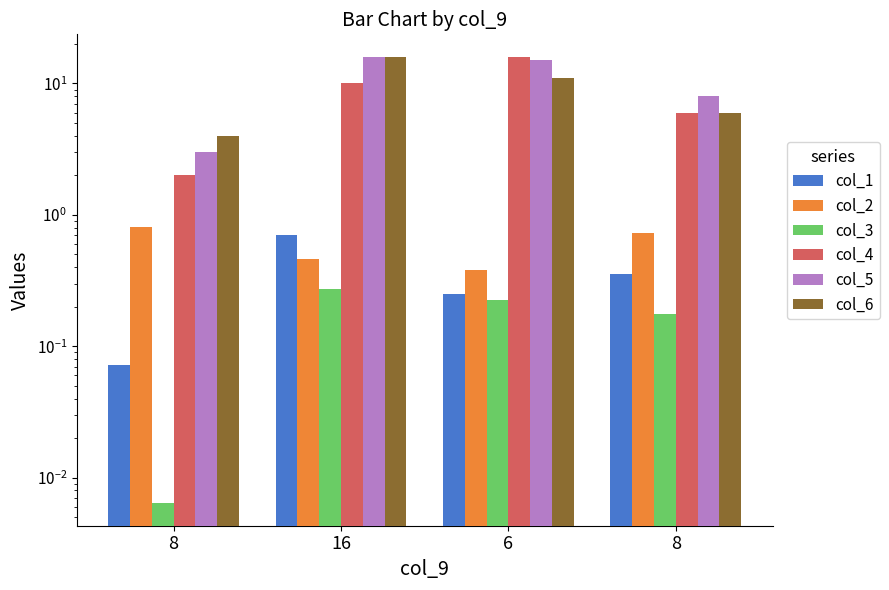

What is the sum of the col_1 values at 6 and 8?

0.3